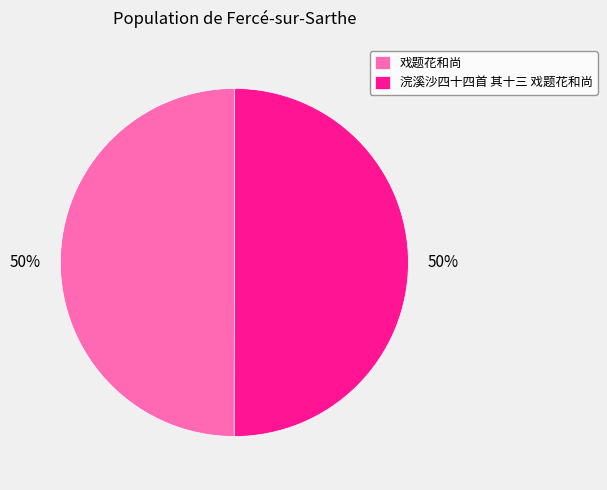

How many segments does this pie chart have?

2